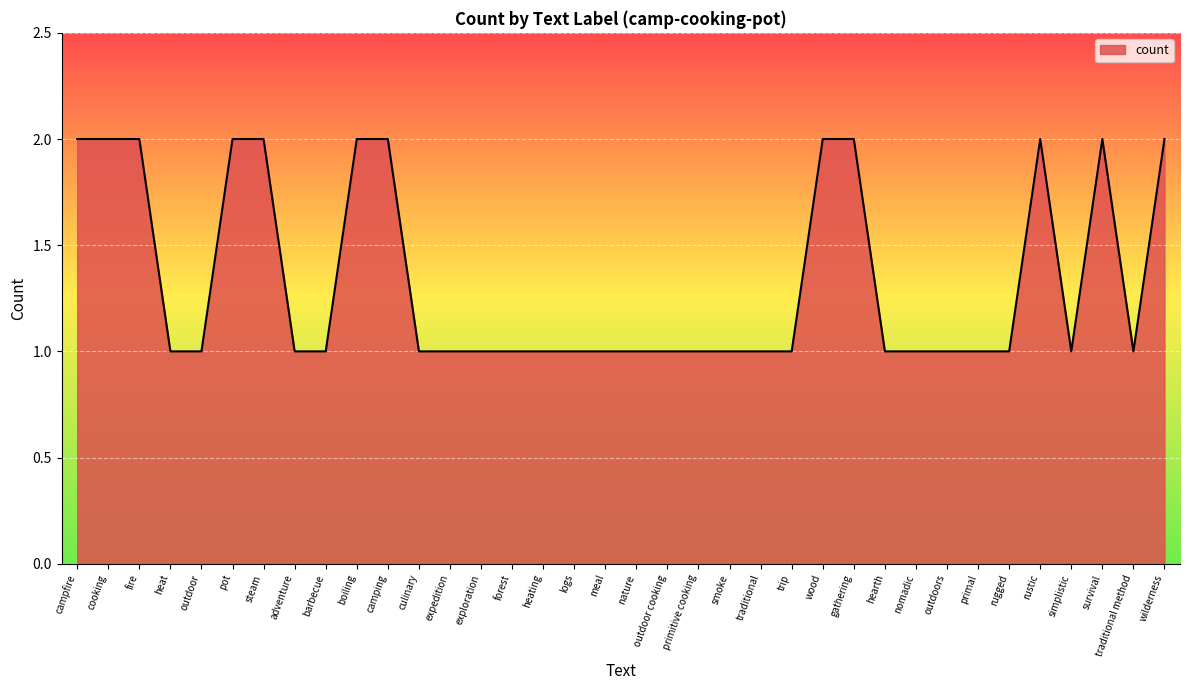

What position from the left is outdoors?

29